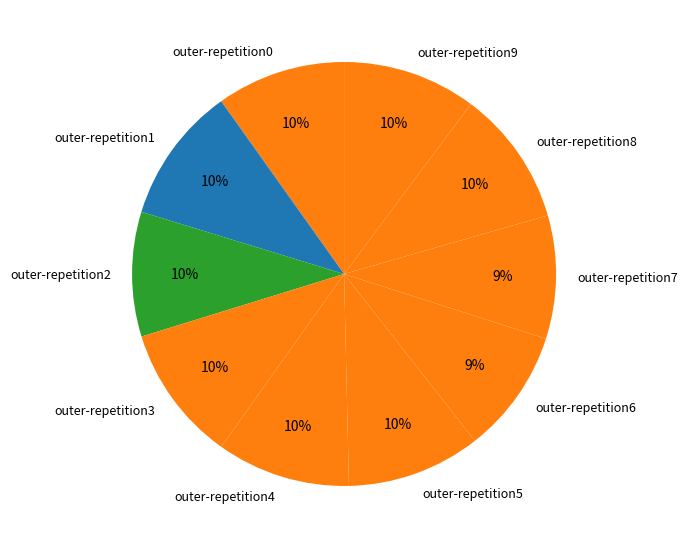

Is it true that outer-repetition2 is 10% of the pie?

True